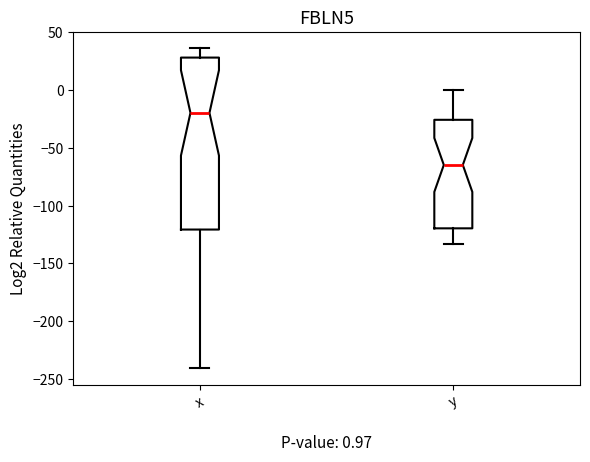

Comparing the boxes themselves (not the whiskers), which one is the tallest?

x